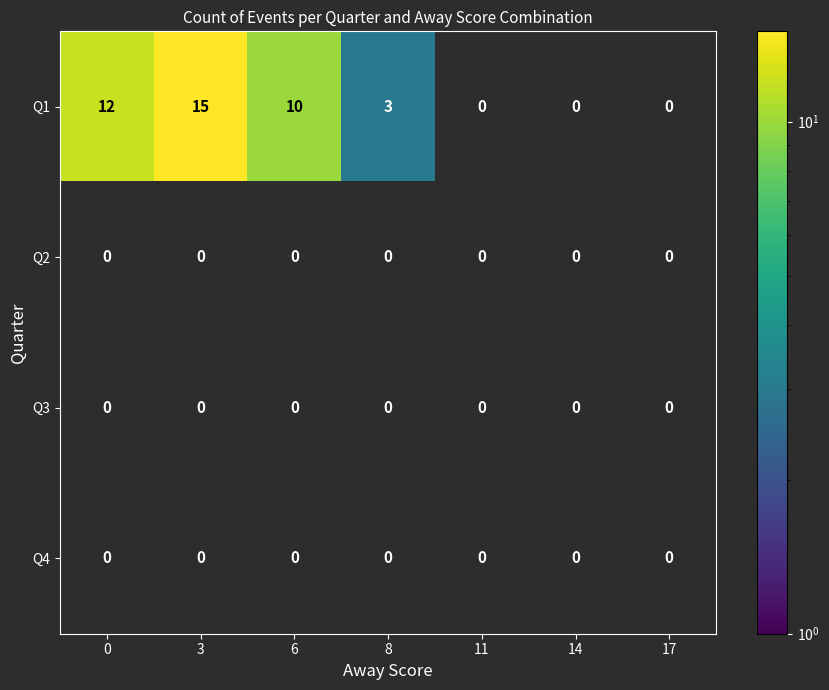

How many series are shown in this chart?

4